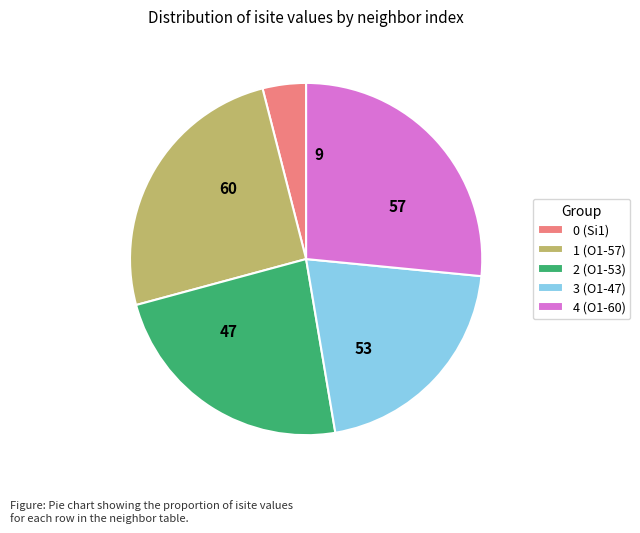

Which has a higher value, 0 (Si1) or 4 (O1-60)?

4 (O1-60)